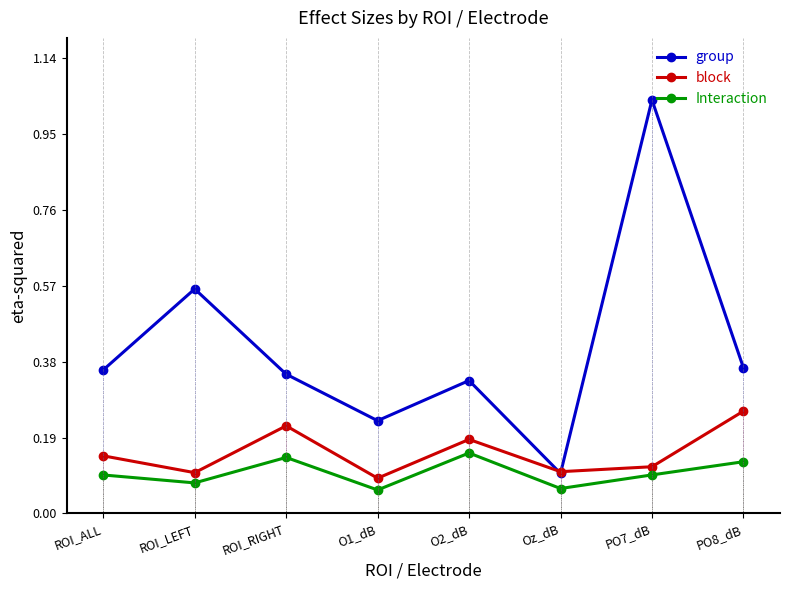

True or false: group and Interaction cross at least once.

False